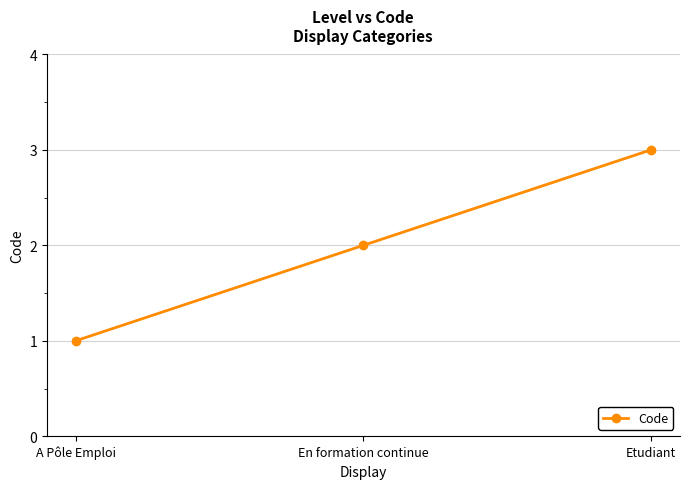

List the labels in order of value, largest first.

Etudiant, En formation continue, A Pôle Emploi